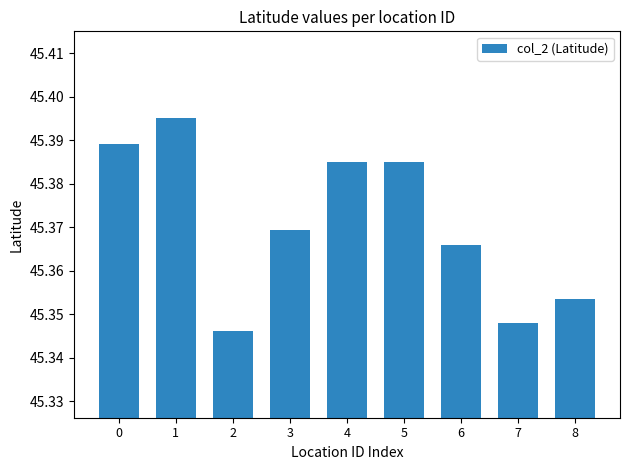

The chart shows a value of 12.6 at 0. True or false?

False